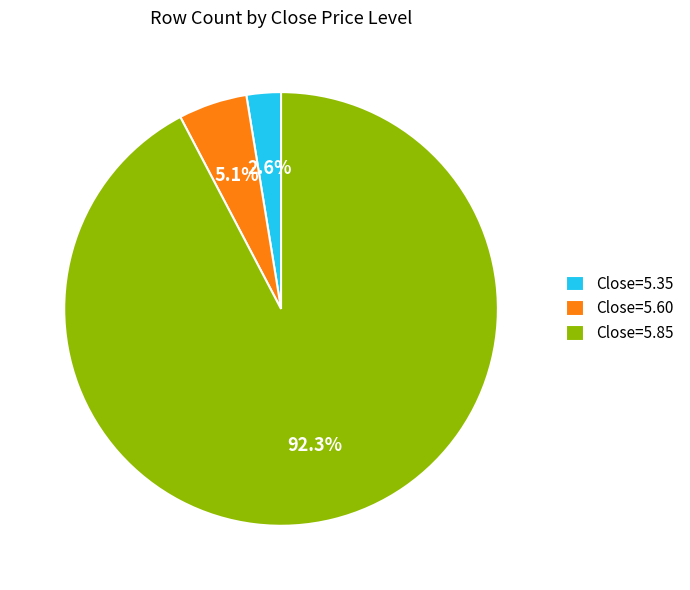

Rank the categories by value from lowest to highest.

Close=5.35, Close=5.60, Close=5.85